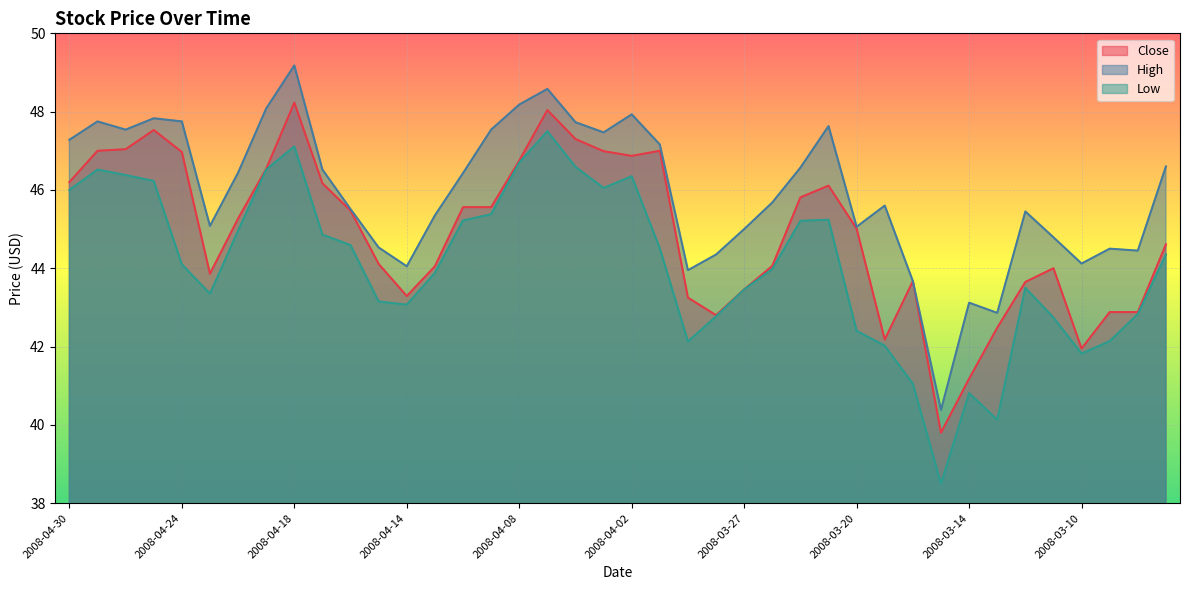

The value of Close at 2008-03-27 is 43.5. True or false?

True